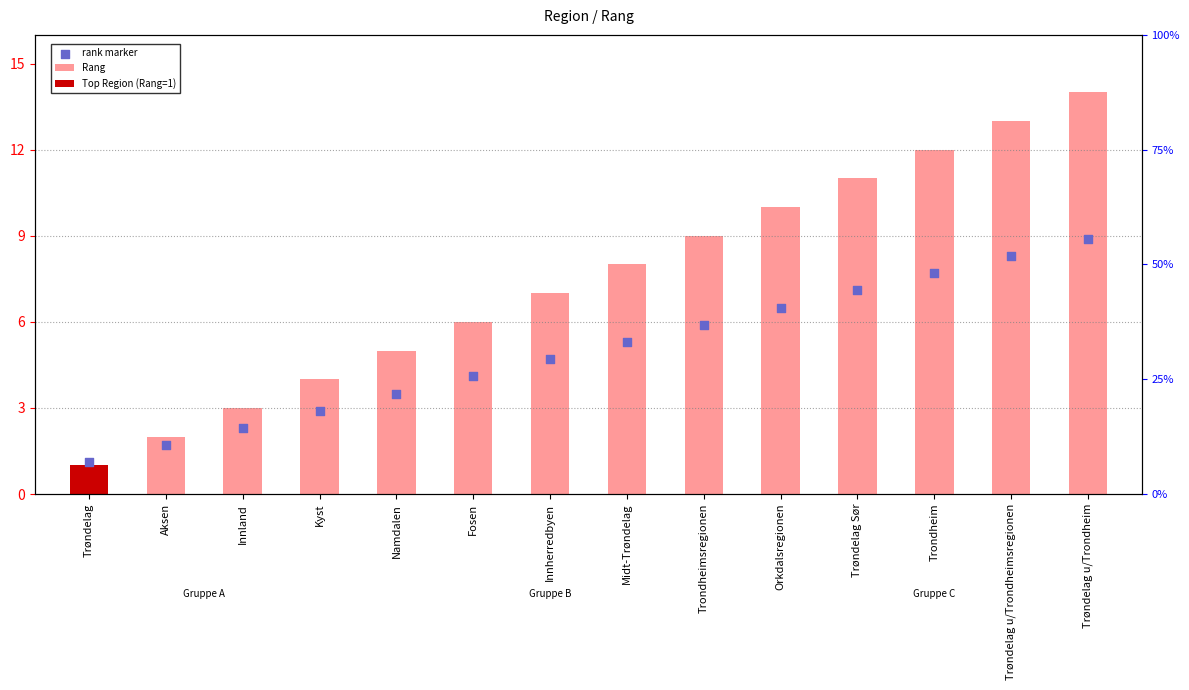

Which series has the largest Y range (max minus min)?

Rang